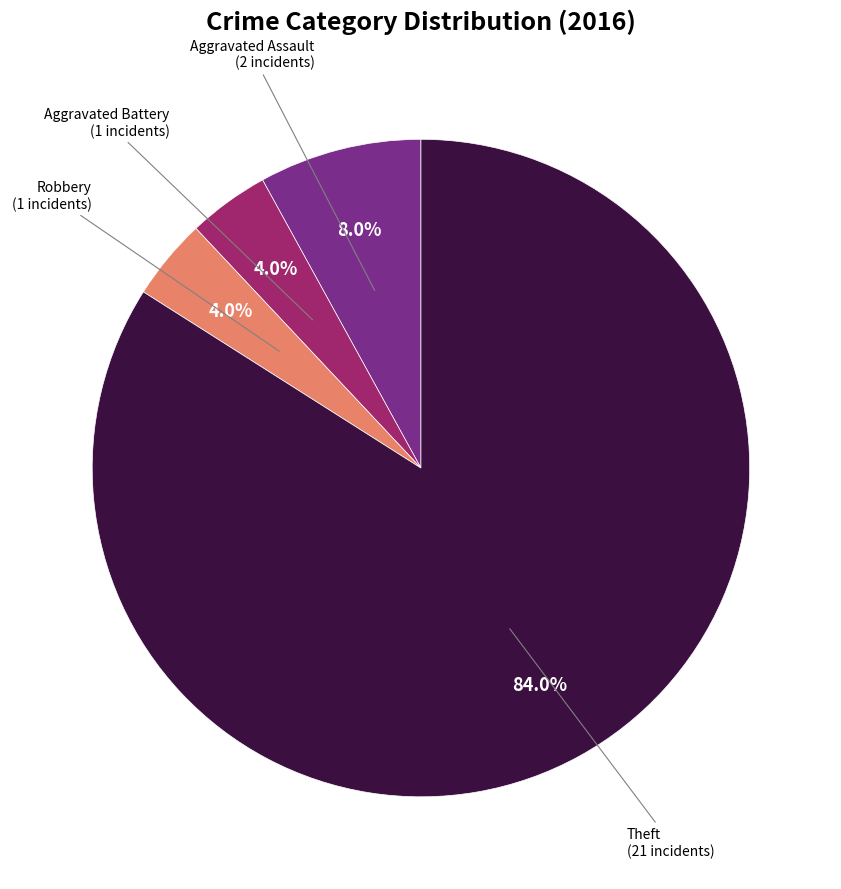

Is there a majority slice in this chart?

Yes